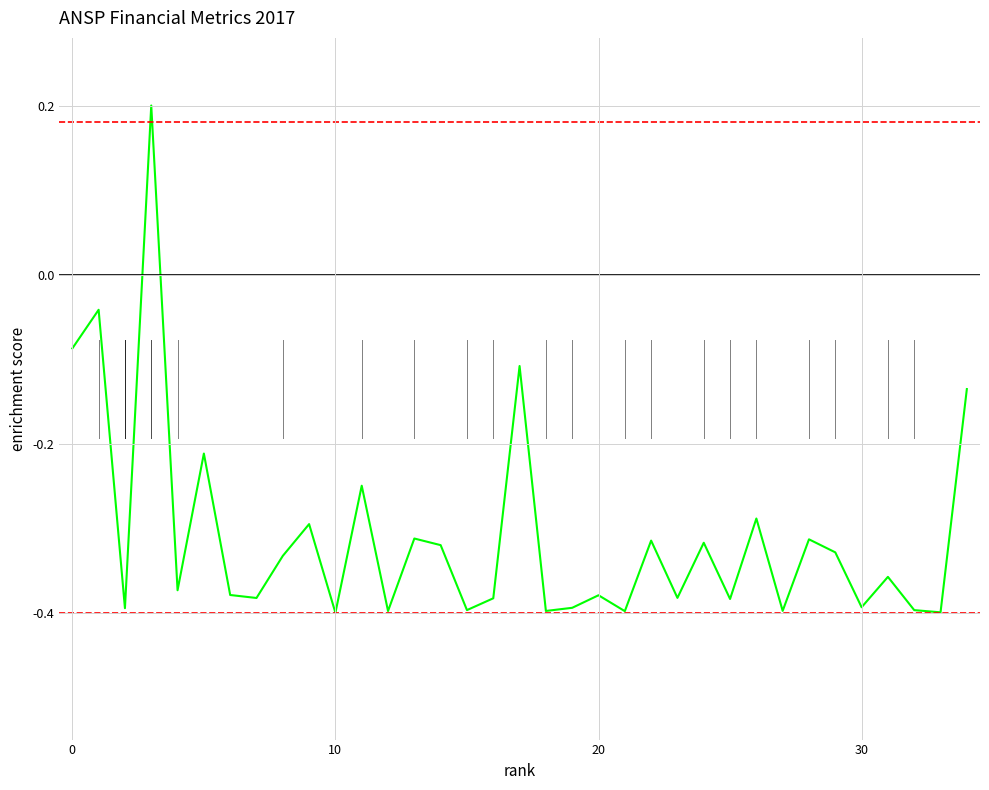

What is the difference between the maximum and minimum values?

0.6